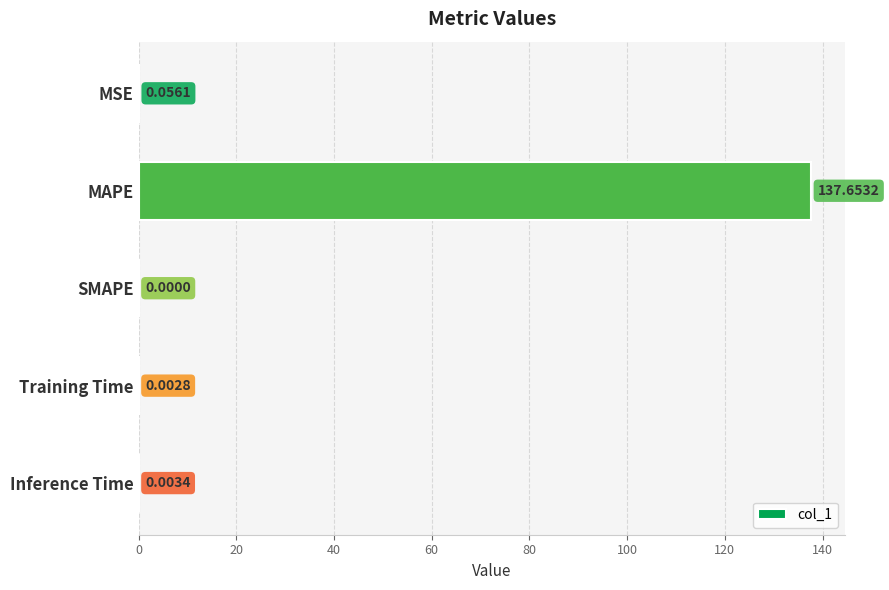

Where is the data nearest to the value 68?

MSE